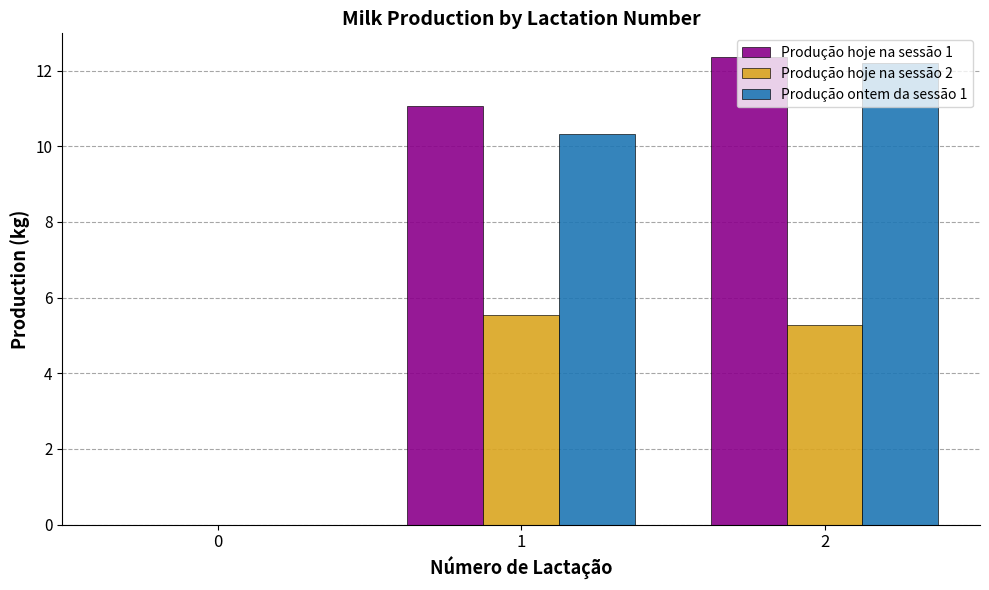

Reading left to right, what are all the values shown in this chart?

Produção hoje na sessão 1: 0.0	11.1	12.4
Produção hoje na sessão 2: 0.0	5.5	5.3
Produção ontem da sessão 1: 0.0	10.3	12.2